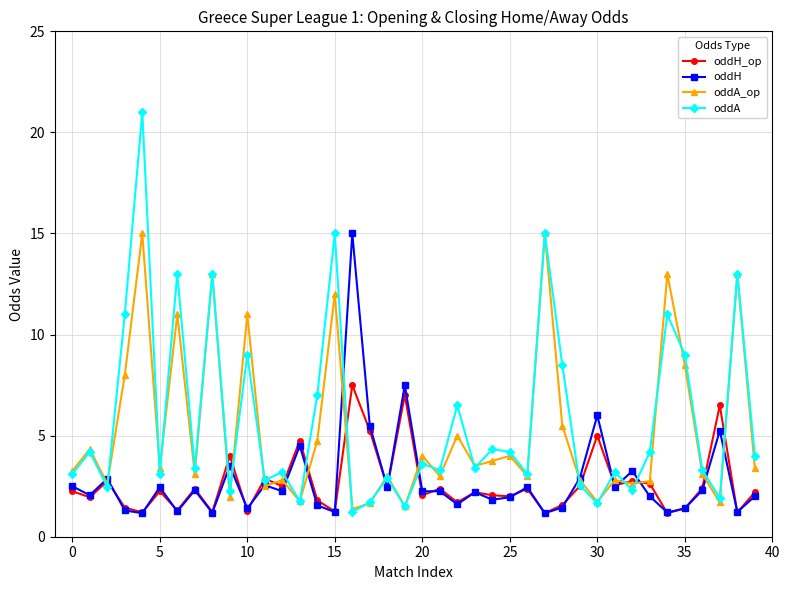

What is the smallest value displayed?

1.2